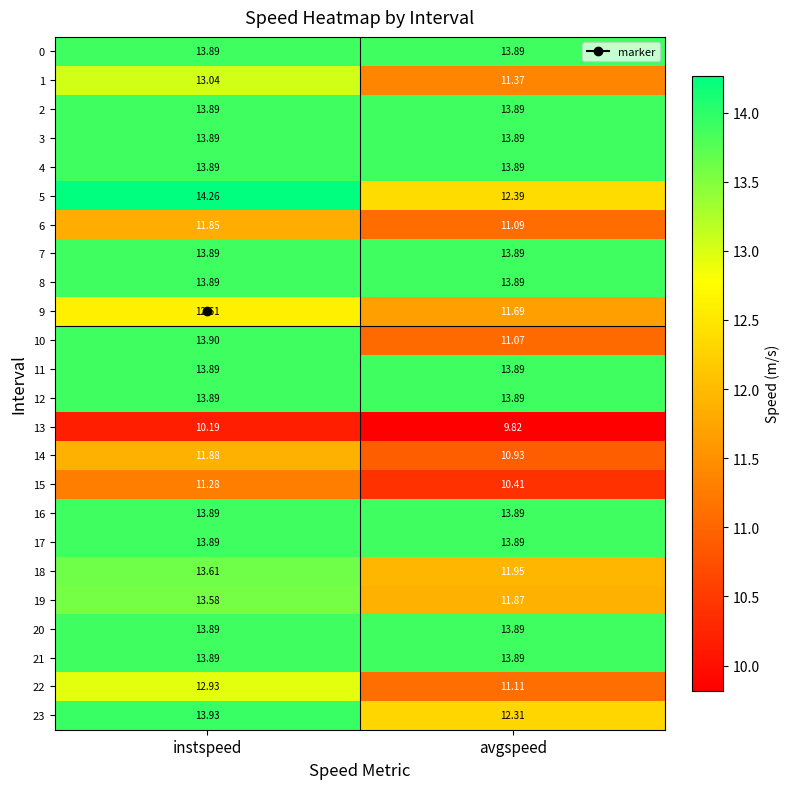

Count the number of data series in this chart.

24